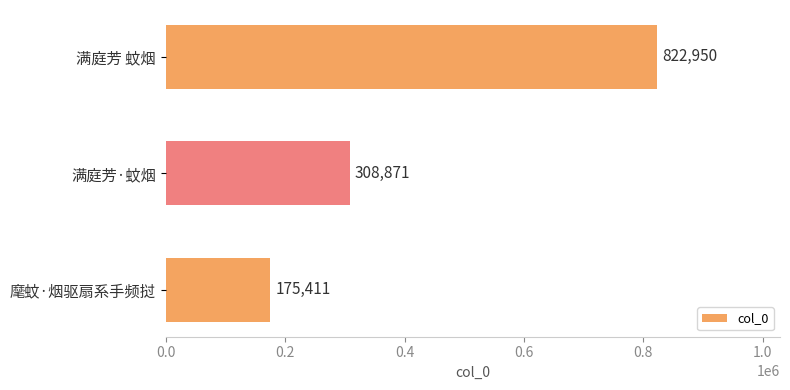

The value at 麾蚊·烟驱扇系手频挝 is 58264. True or false?

False